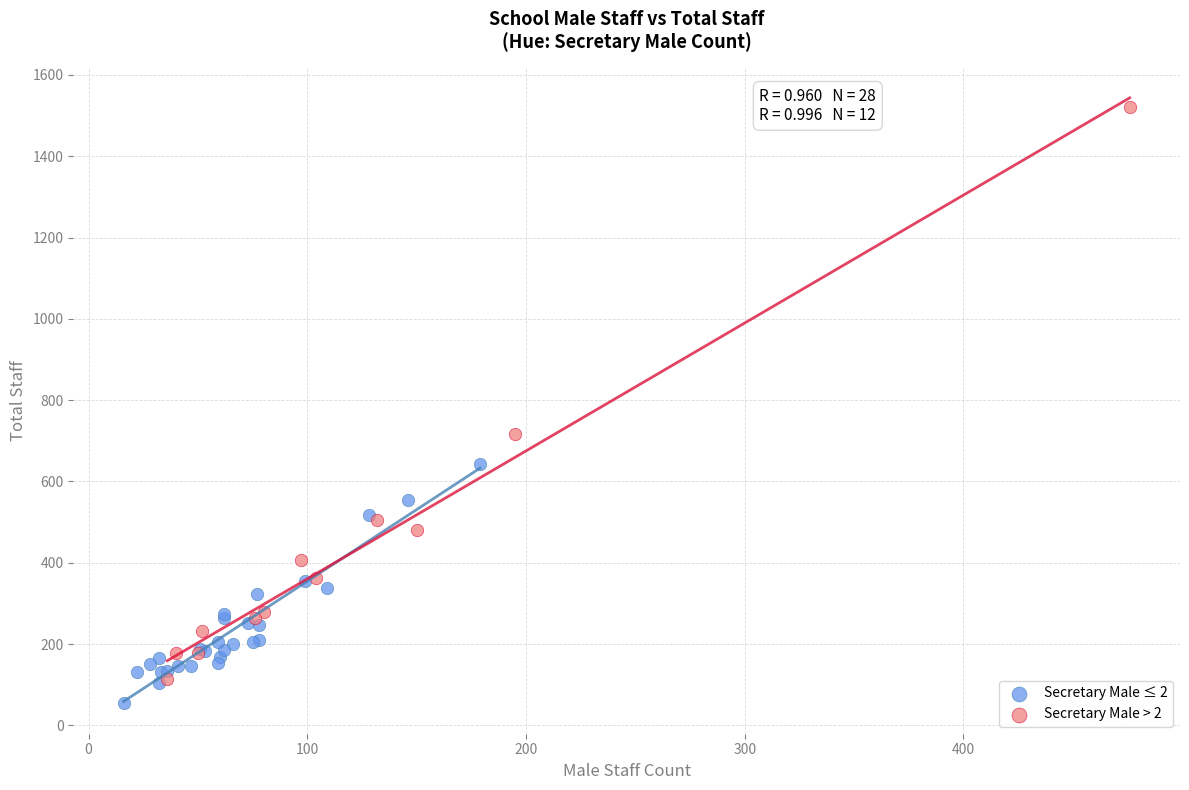

Which series reaches the minimum Y coordinate?

Secretary Male ≤ 2